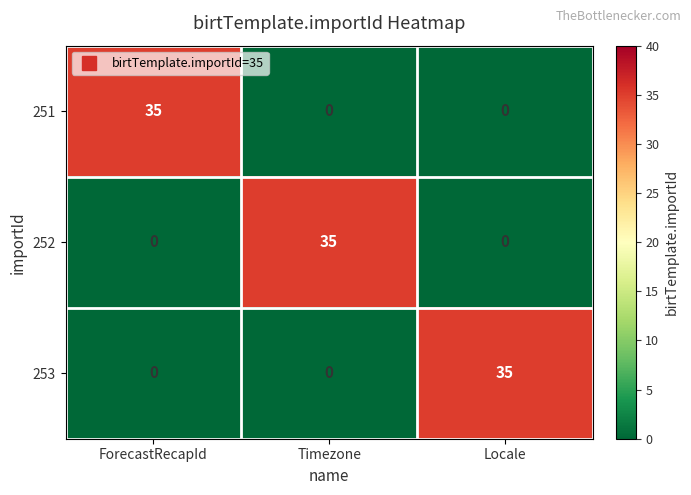

What is the difference between the highest and lowest values at Locale?

35